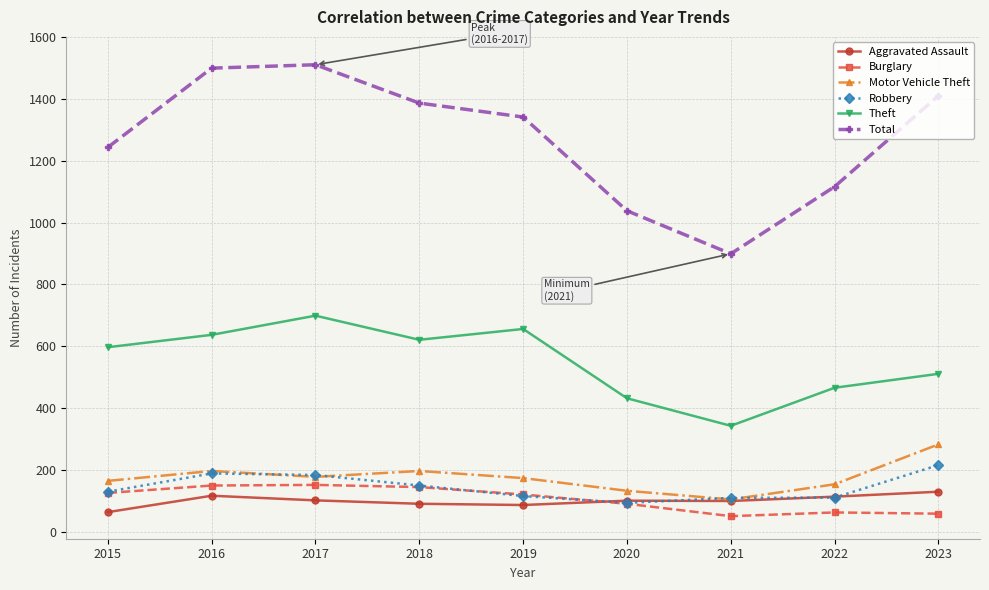

The value of Motor Vehicle Theft at 2022 is 254. True or false?

False